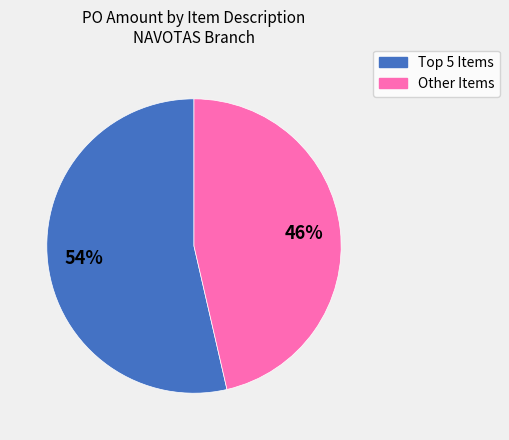

Is there any slice that represents more than half of the pie?

Yes